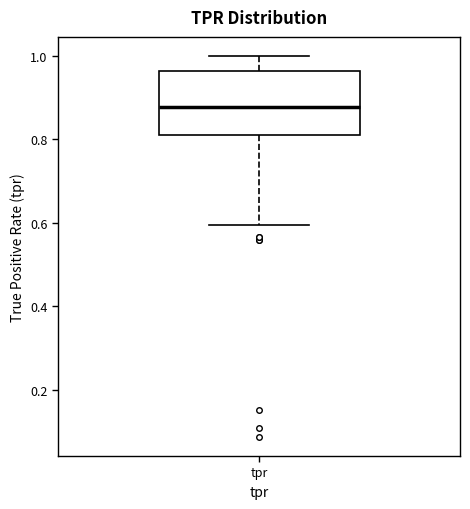

Where is the upper edge of the box for tpr on the y-axis? The values are not printed on the chart, so give them approximately, as read against the axis.

0.96